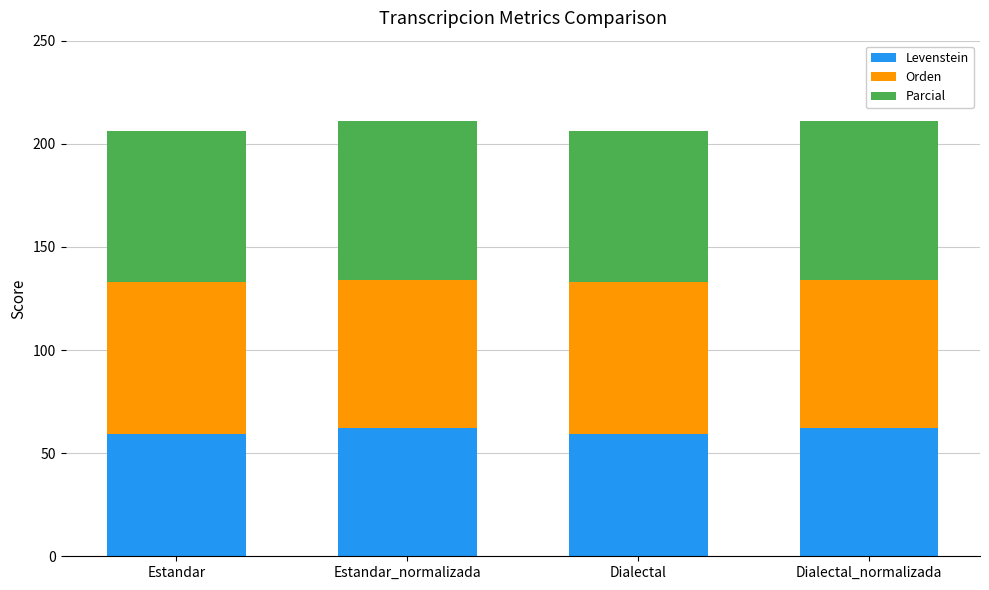

Is it true that Levenstein equals 59.4 at Estandar?

True